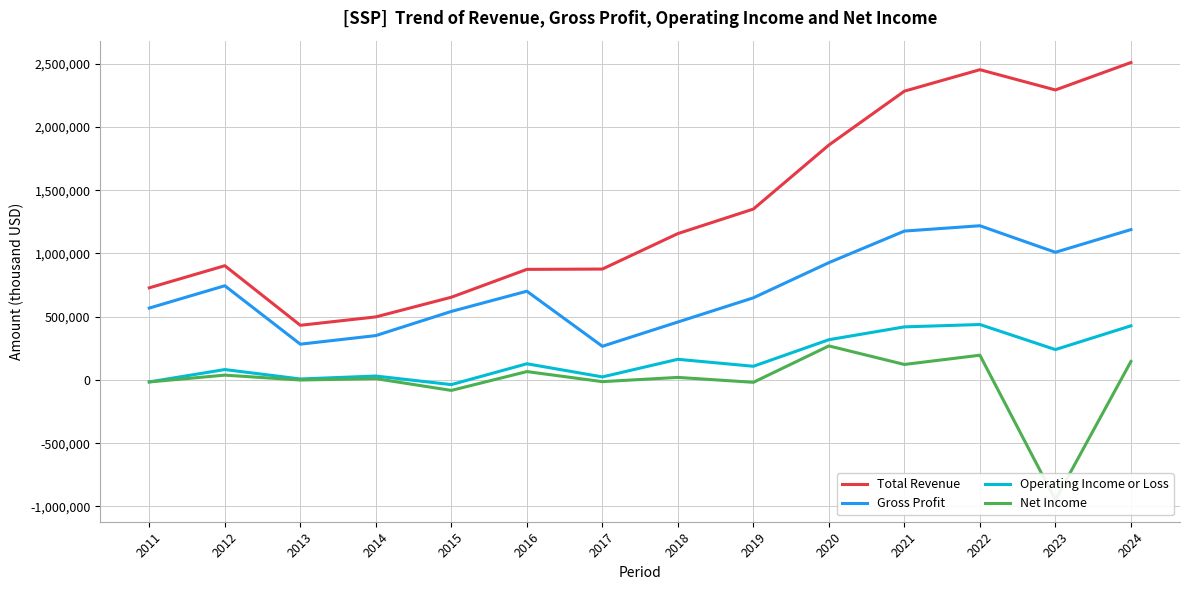

How many values in the Gross Profit series are below 701800?

7